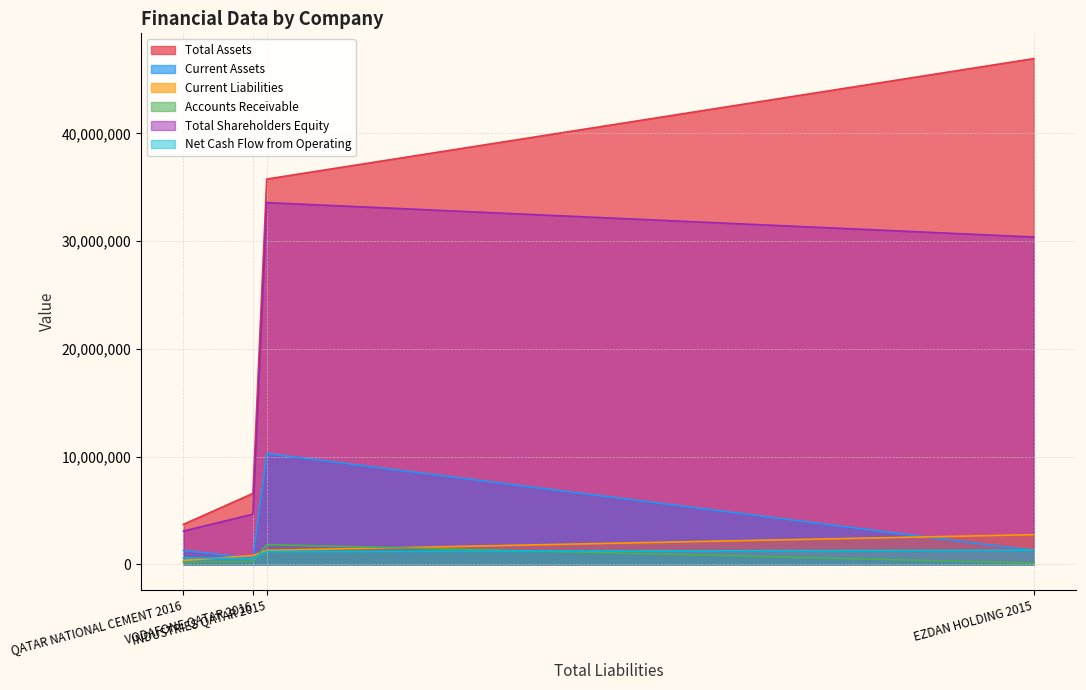

The value of Net Cash Flow from Operating at EZDAN HOLDING 2015 is 443638. True or false?

False